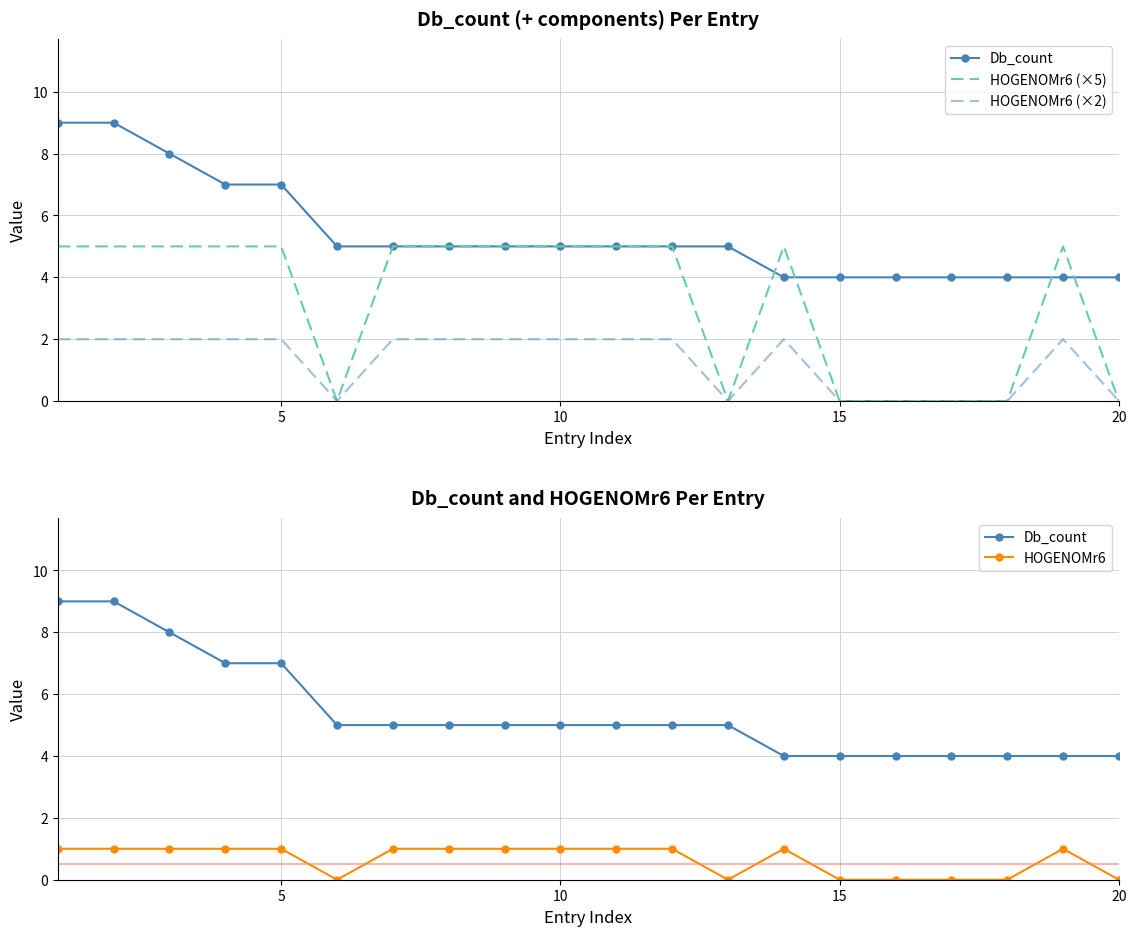

What is the difference between the second highest and minimum values in the HOGENOMr6 (×2) series?

2